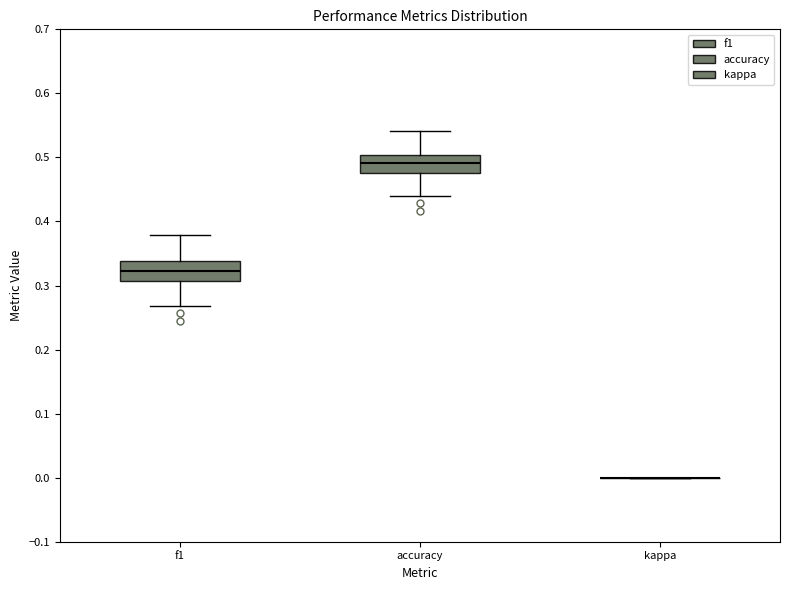

Reading left to right, transcribe this box plot: for each box, give where its median line is, the range the box spans, and where its two whiskers end, as read against the y-axis. The values are not printed on the chart, so give them approximately, as read against the axis.

f1: median 0.32, box 0.31 to 0.34, whiskers 0.27 to 0.38
accuracy: median 0.49, box 0.48 to 0.50, whiskers 0.44 to 0.54
kappa: box collapsed to a line at 0.00, whiskers 0.00 to 0.00